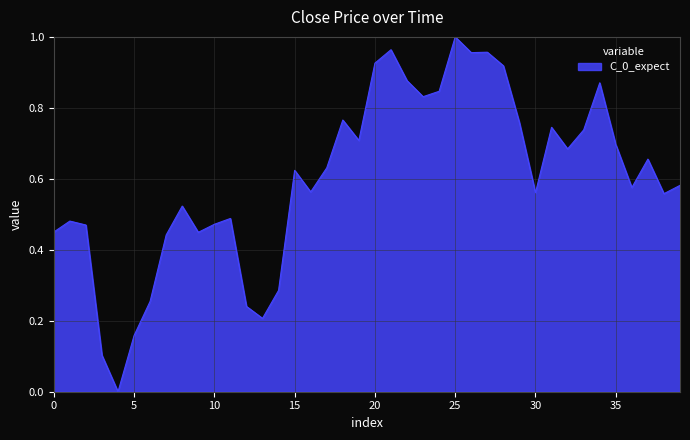

What is the sum of all values?

24.0